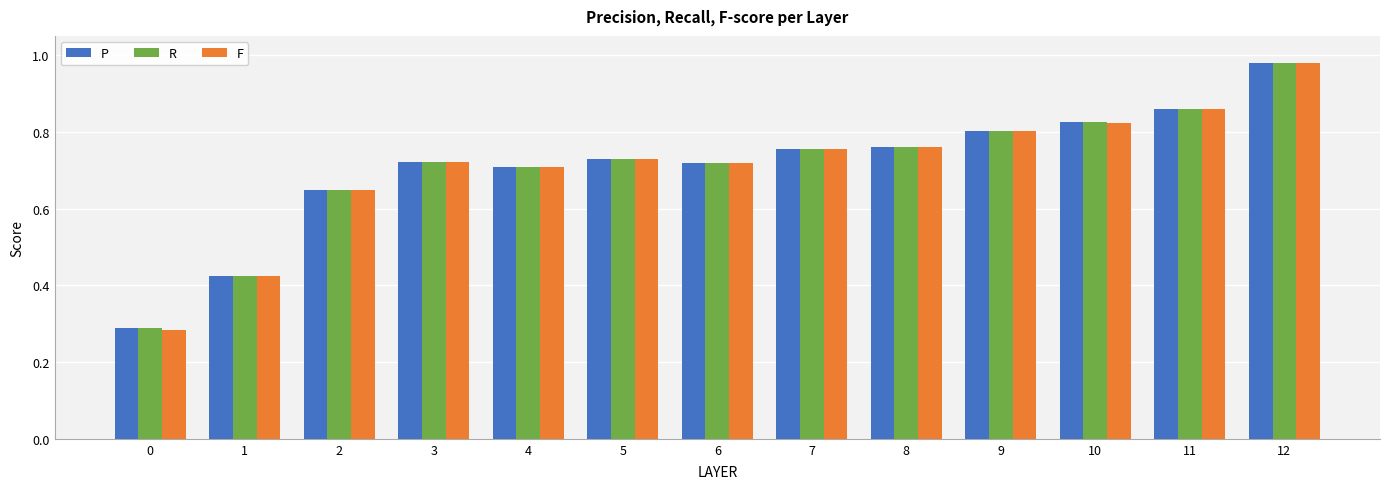

True or false: P has a value of 0.8 at 9.

True